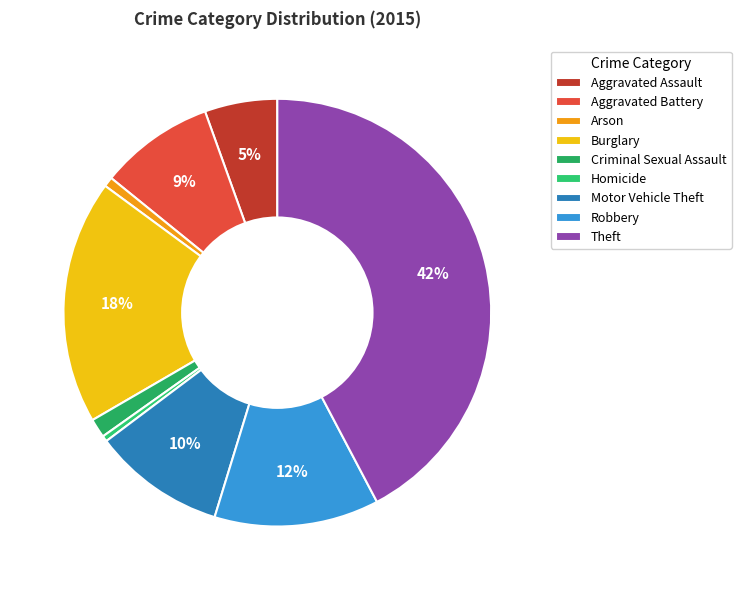

What portion of the pie excludes Criminal Sexual Assault?

98.6%